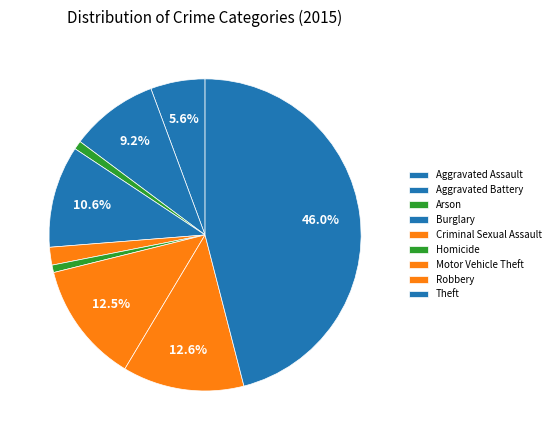

Count the number of slices in the pie.

9